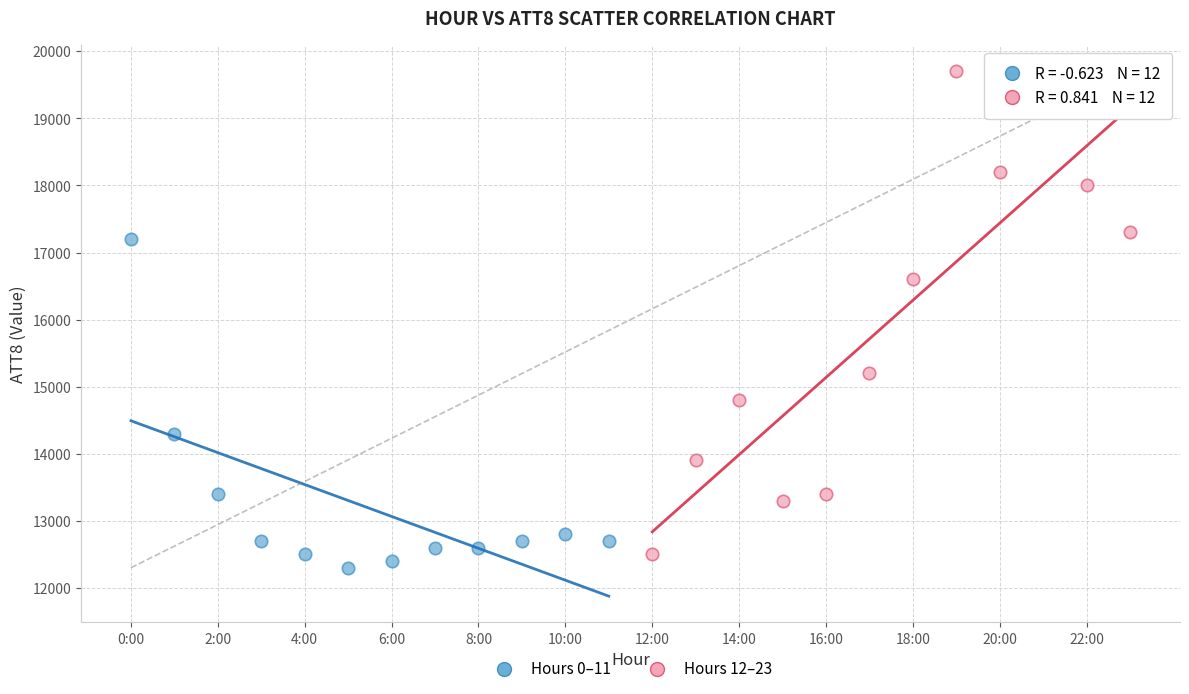

Which series reaches the maximum Y coordinate?

Hours 12–23